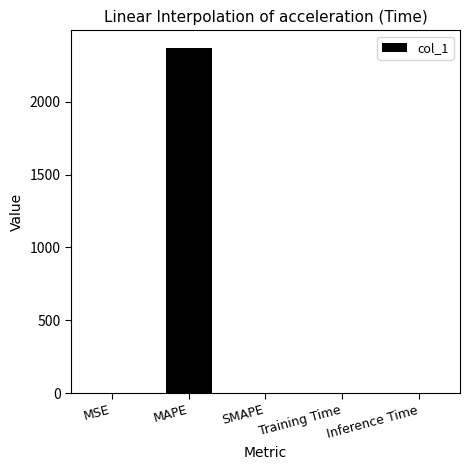

Which has a higher value, Training Time or MAPE?

MAPE